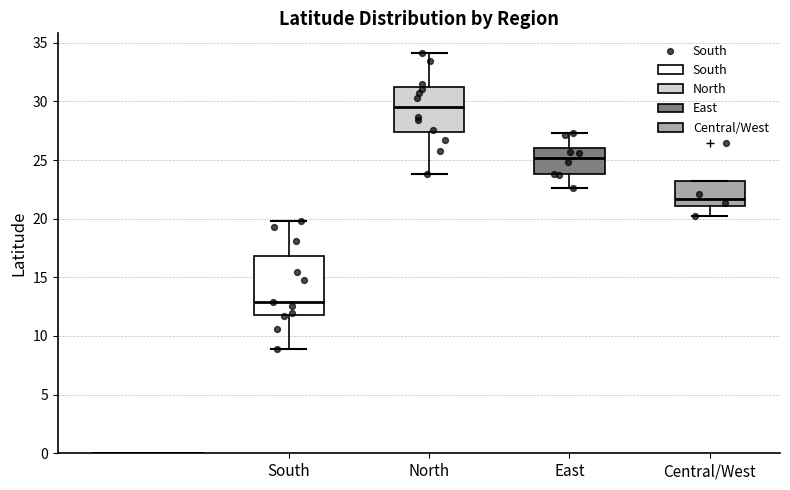

Where is the lower edge of the box for South on the y-axis? The values are not printed on the chart, so give them approximately, as read against the axis.

12.0